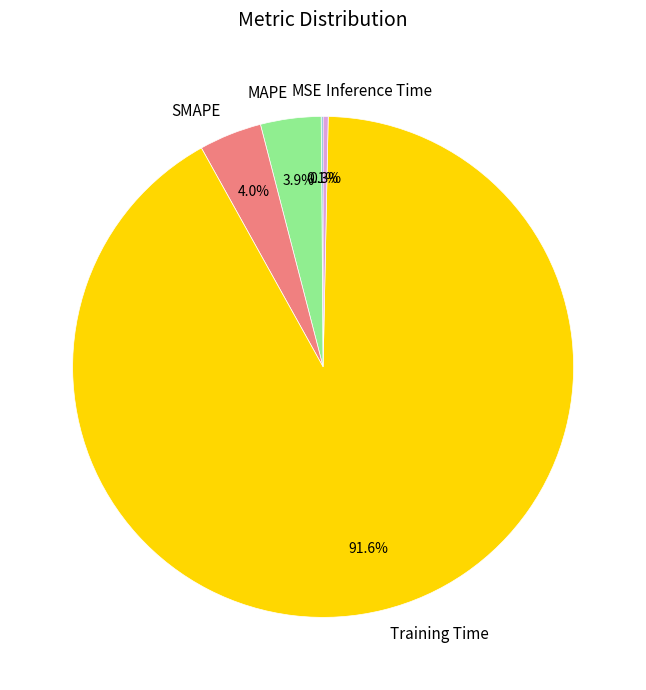

Which slice represents more than half of the pie?

Training Time